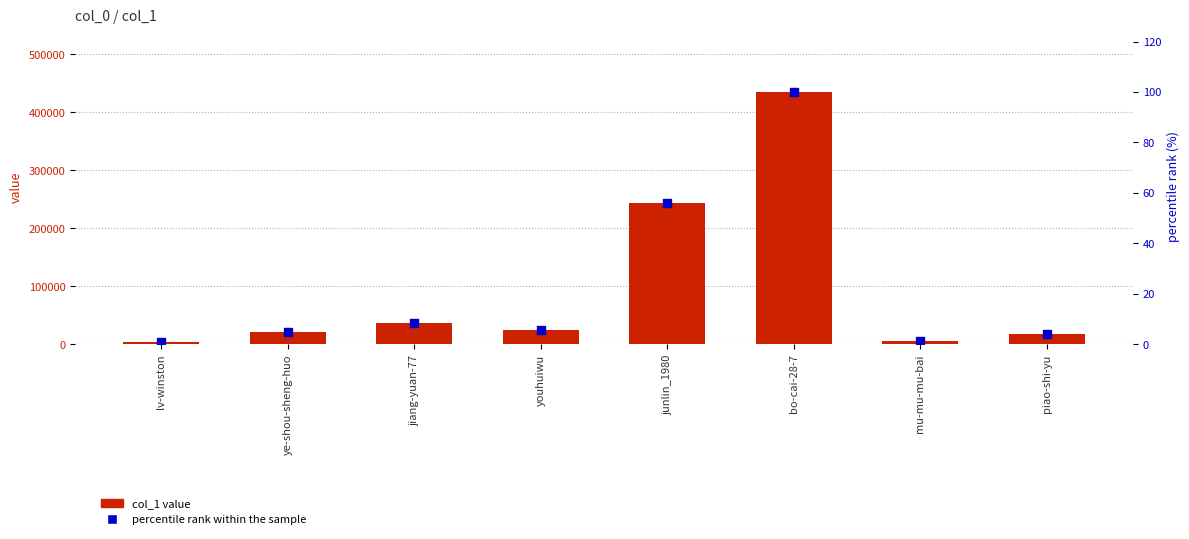

Which series contains the highest Y value?

col_1 value